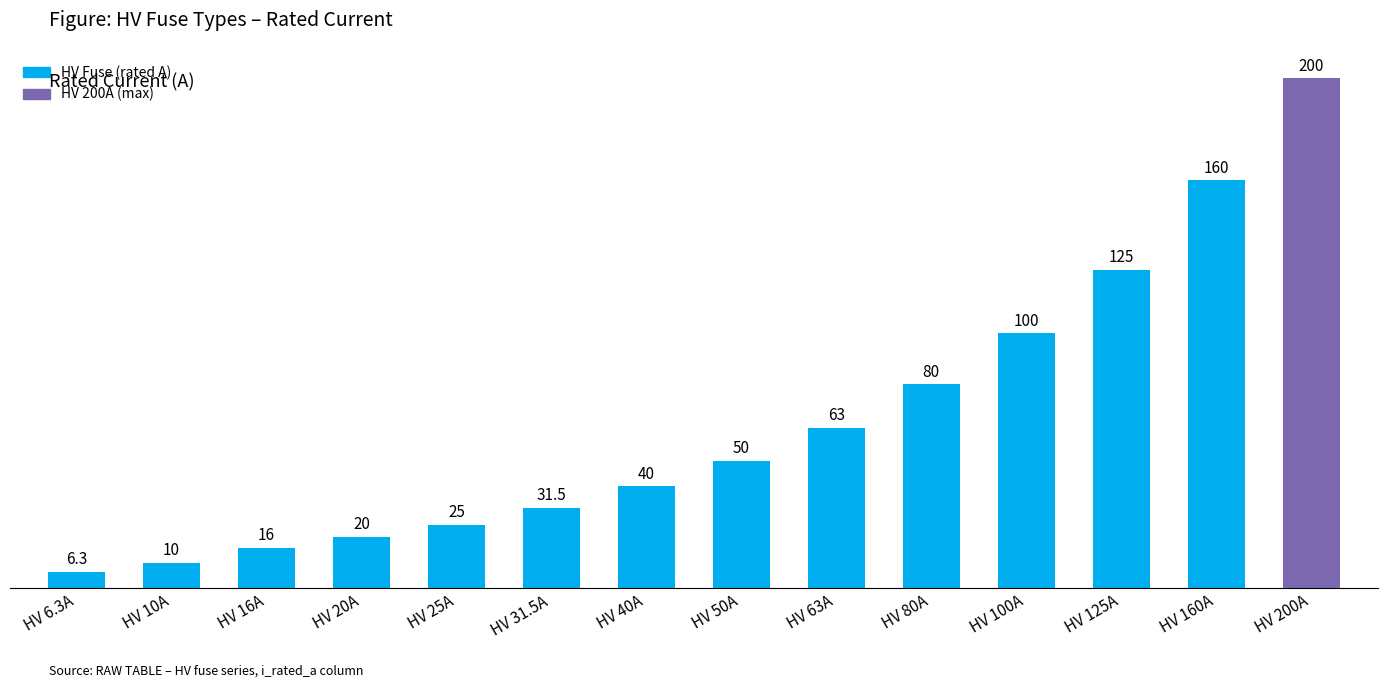

Reading left to right, extract all data points from this chart.

HV 6.3A=6.3	HV 10A=10.0	HV 16A=16.0	HV 20A=20.0	HV 25A=25.0	HV 31.5A=31.5	HV 40A=40.0	HV 50A=50.0	HV 63A=63.0	HV 80A=80.0	HV 100A=100.0	HV 125A=125.0	HV 160A=160.0	HV 200A=200.0